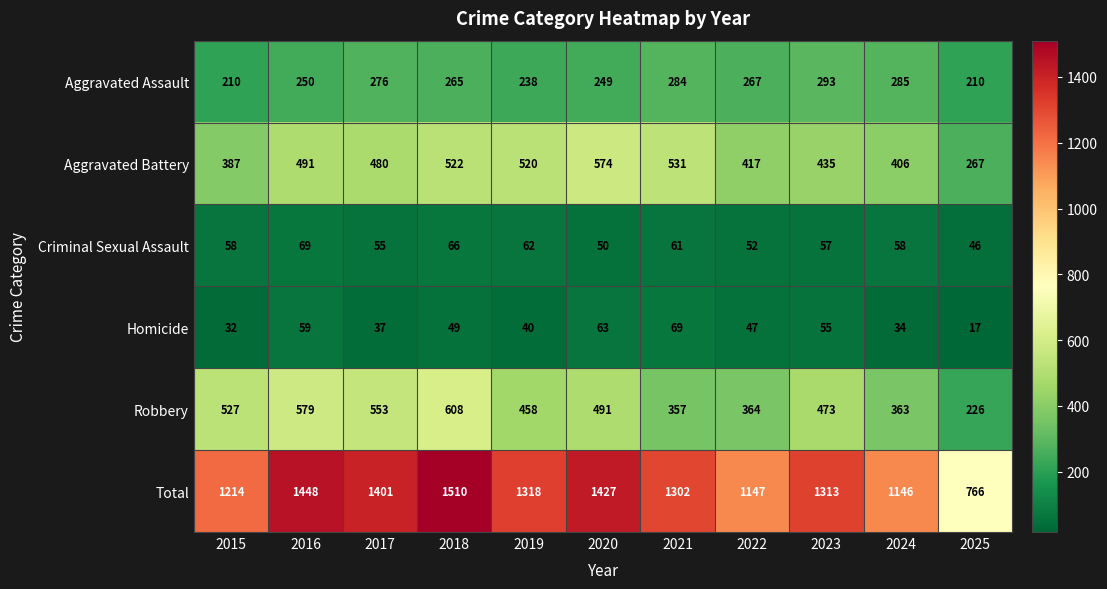

Which series changed the most between 2018 and 2021?

Robbery